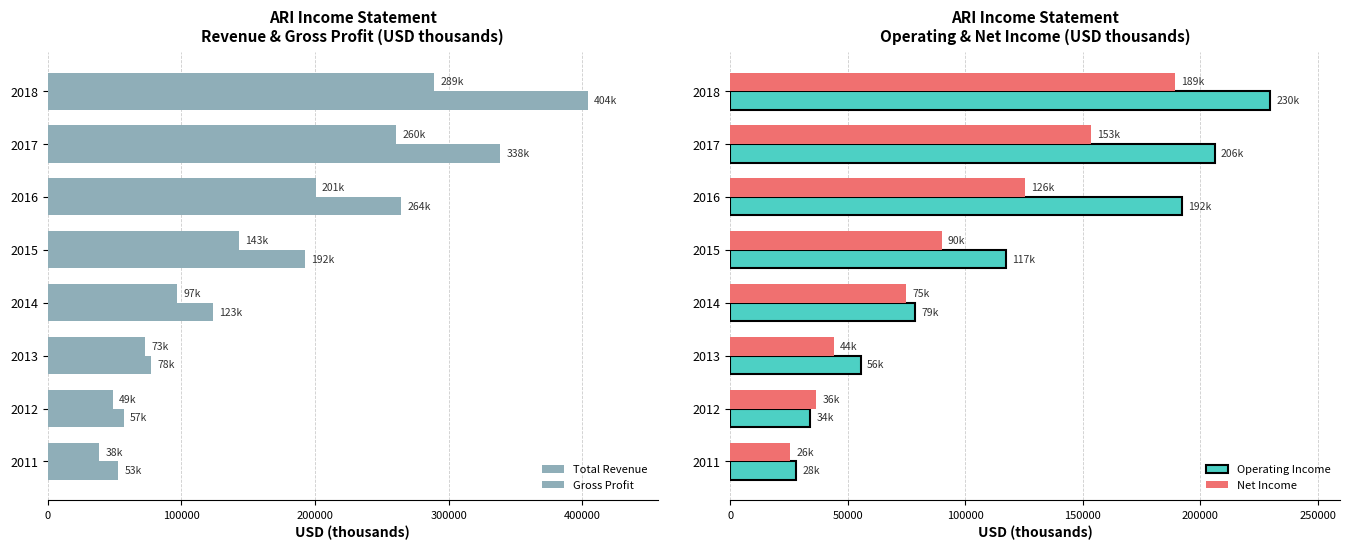

The value of Net Income at 2016 is 125500. True or false?

True